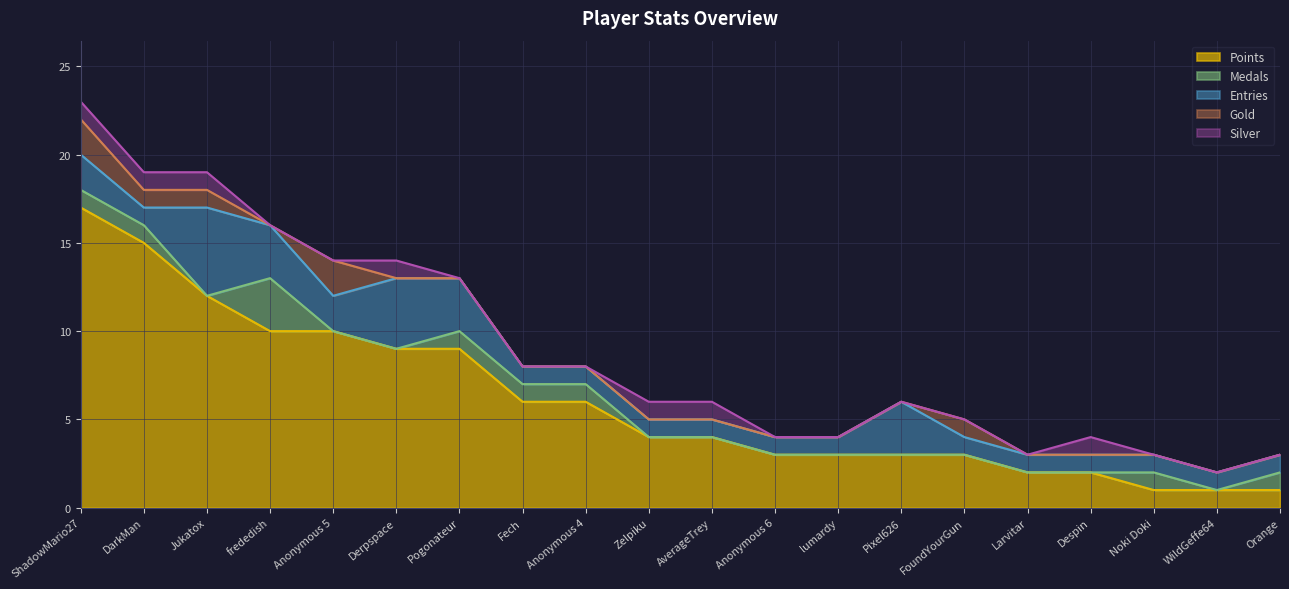

At how many categories does at least one series exceed 9?

5